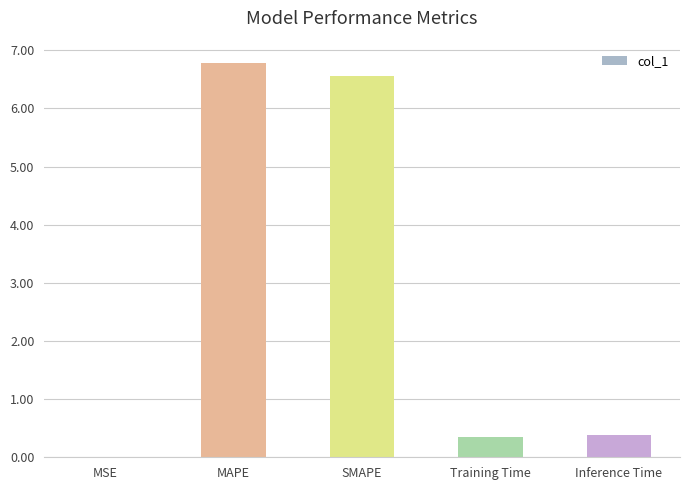

What is the change in value from SMAPE to Inference Time?

-6.2